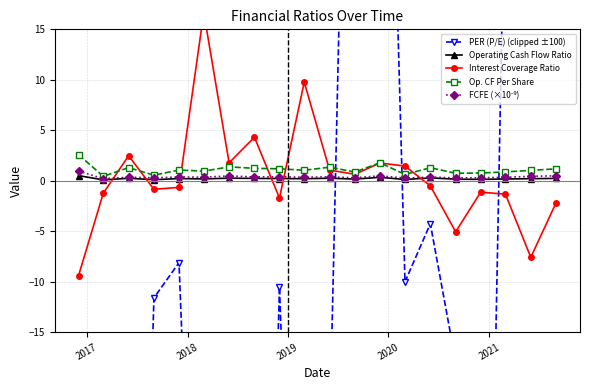

How many data points does each series have?

20